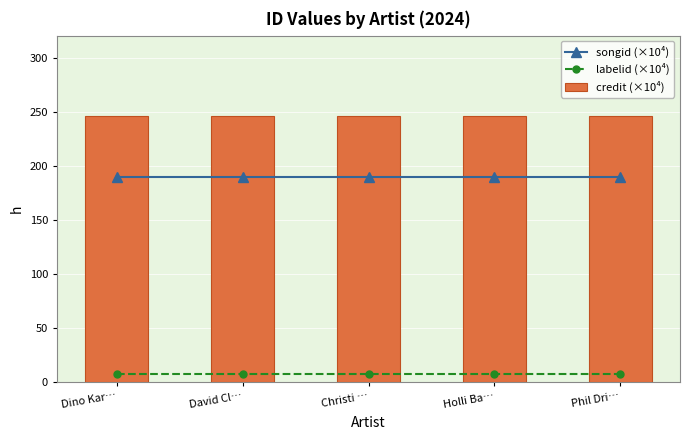

The songid (×10⁴) series shows 56.2 at Holli Ba…. True or false?

False